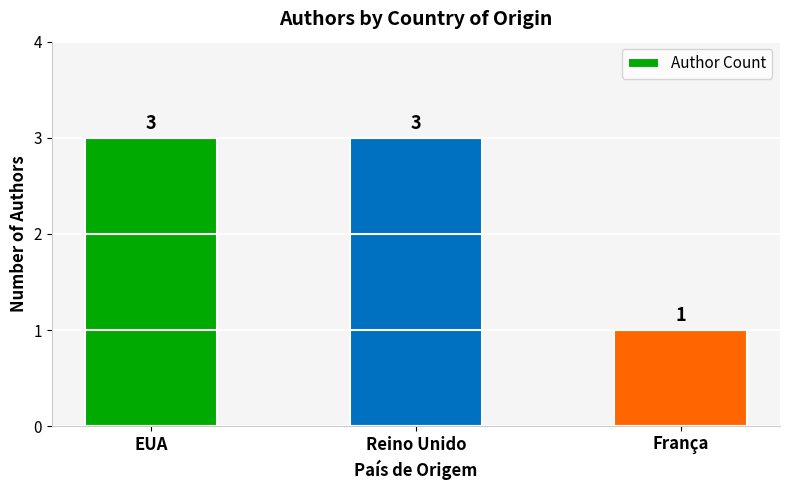

What is the difference between the values at EUA and França?

2